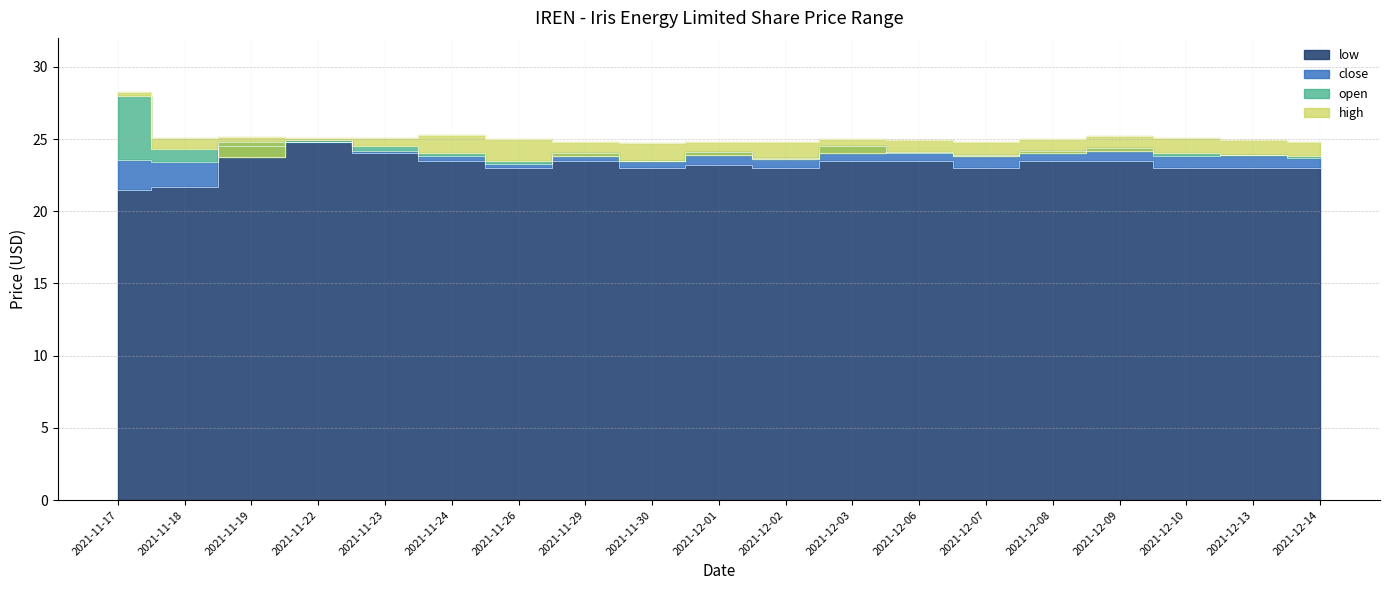

What is the sum of the low values at 2021-12-06 and 2021-11-26?

46.5